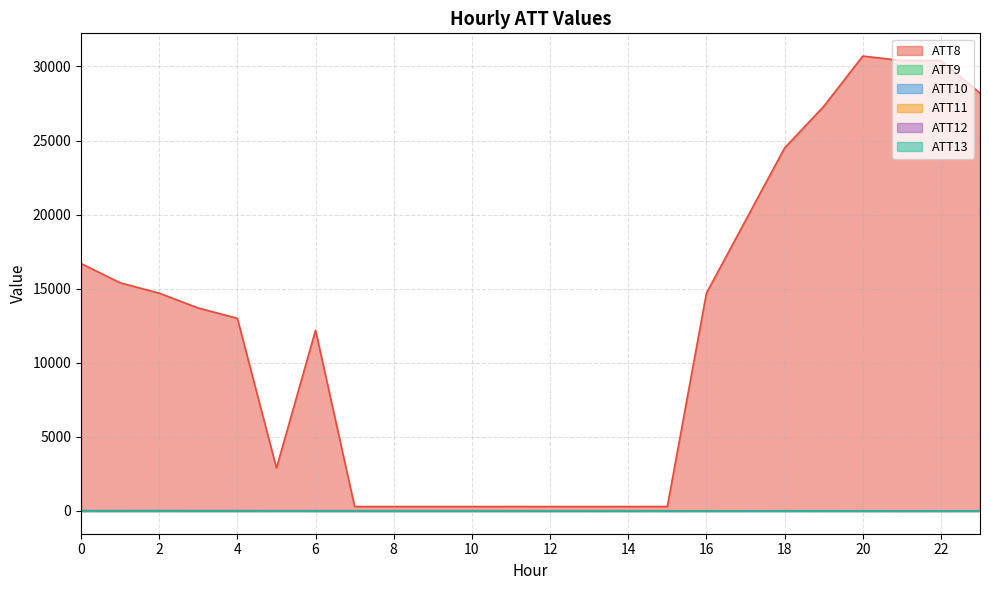

At which label does ATT13 reach its peak?

1